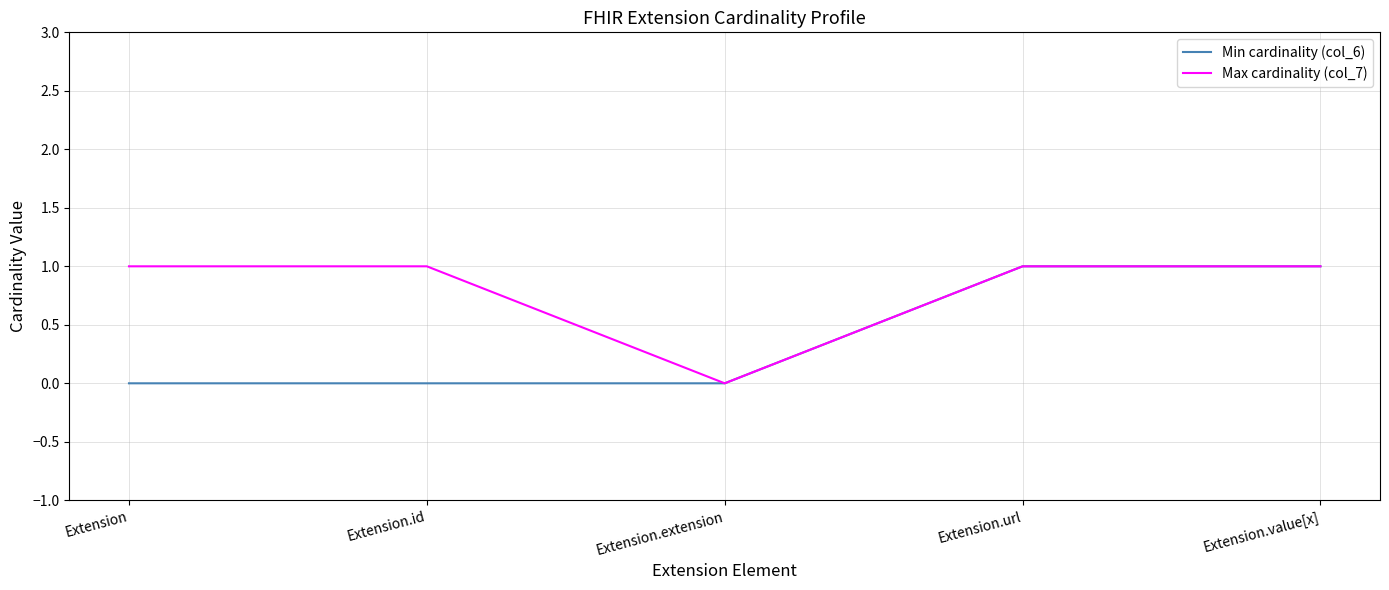

What position from the left is Extension.extension?

3